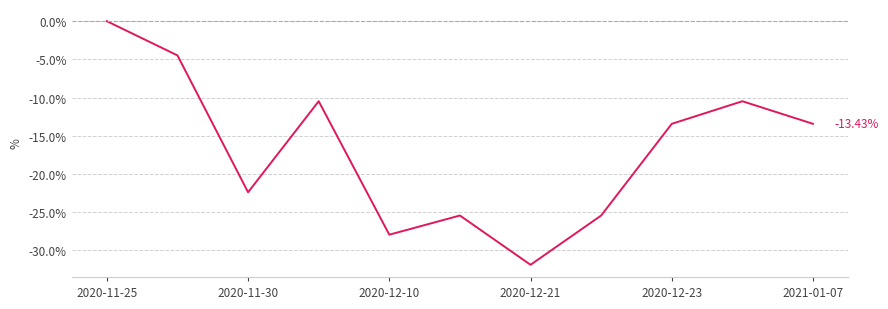

True or false: there are more than 0 points higher than both neighbors.

True